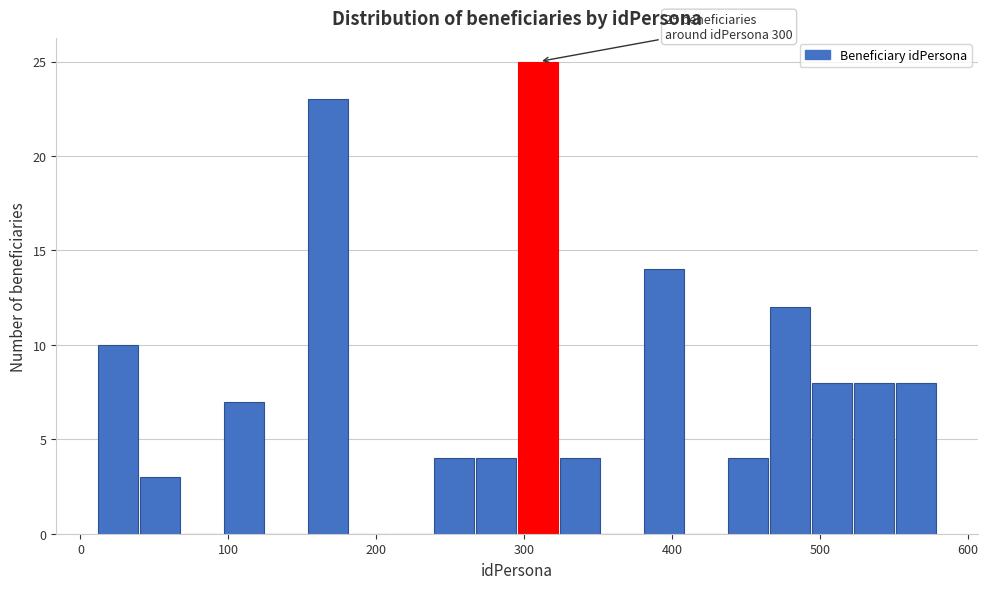

Around what value on the x-axis is the tallest bar? Give the approximate position of its centre, as read against the axis.

310